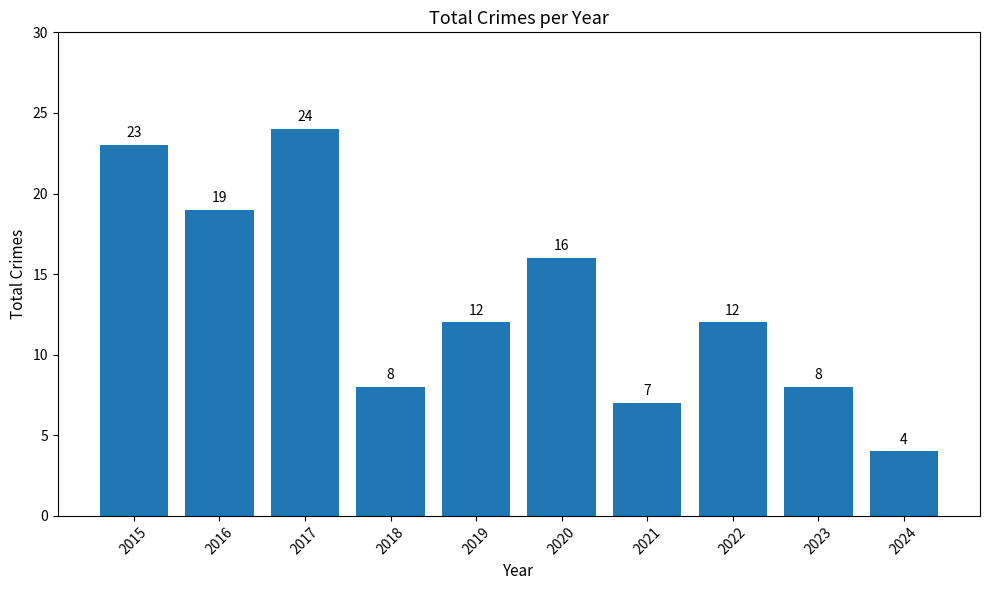

What is the value of the 4th bar from the left?

8